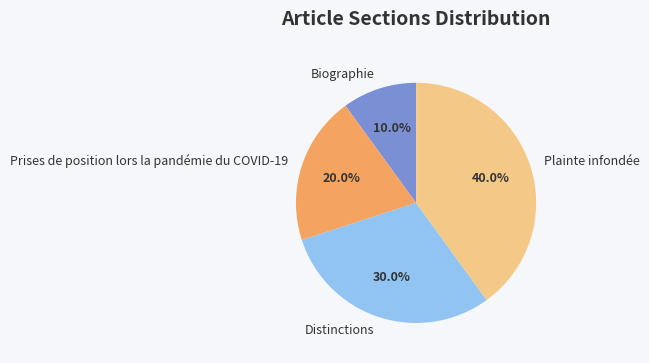

To the nearest percent, what is the combined percentage of Biographie and Distinctions?

40%